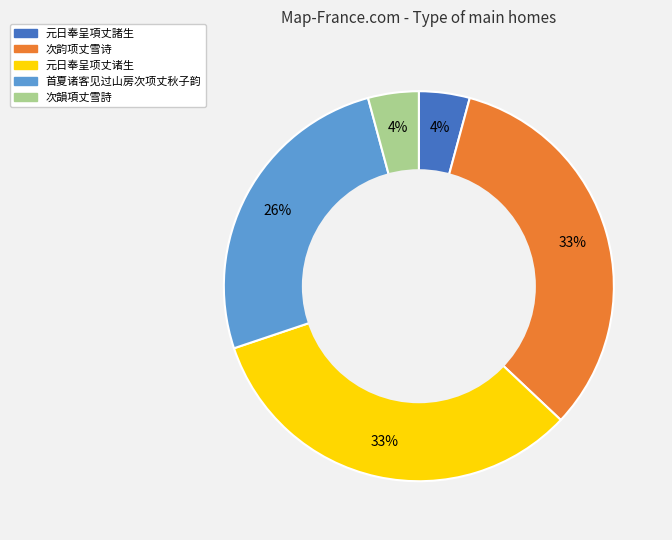

Is there any slice that represents more than half of the pie?

No